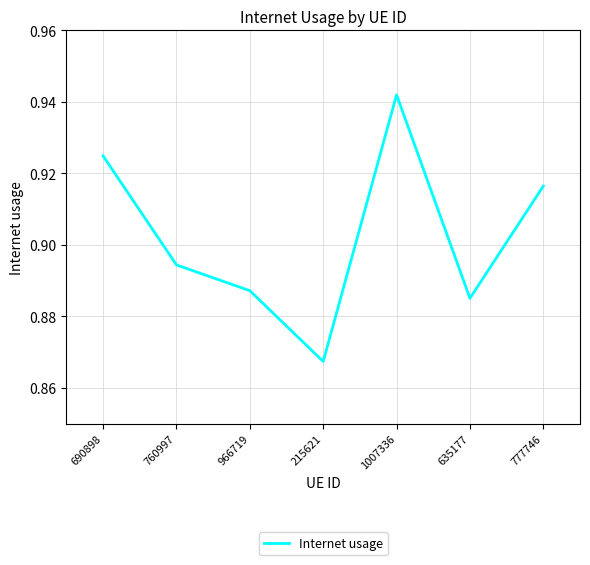

At which category does the data reach its first local peak?

1007336